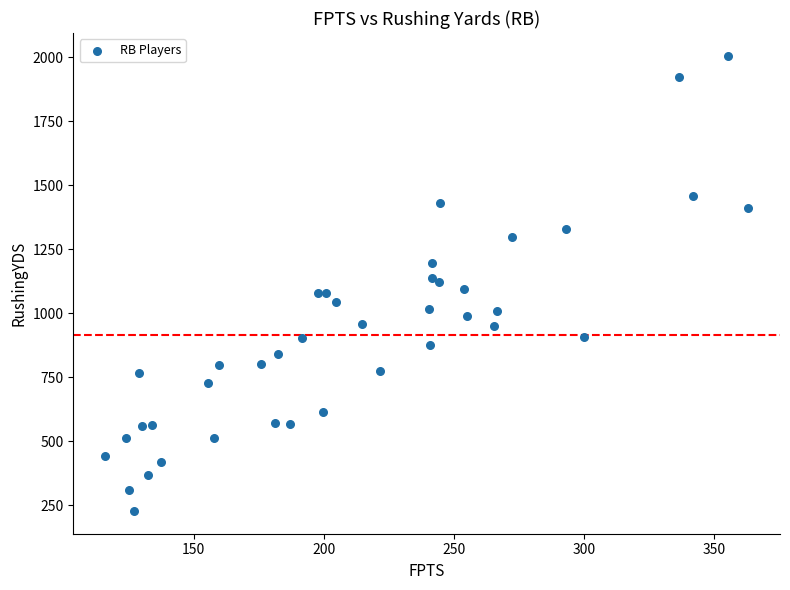

What is the range of Y values (max minus min)?

1777